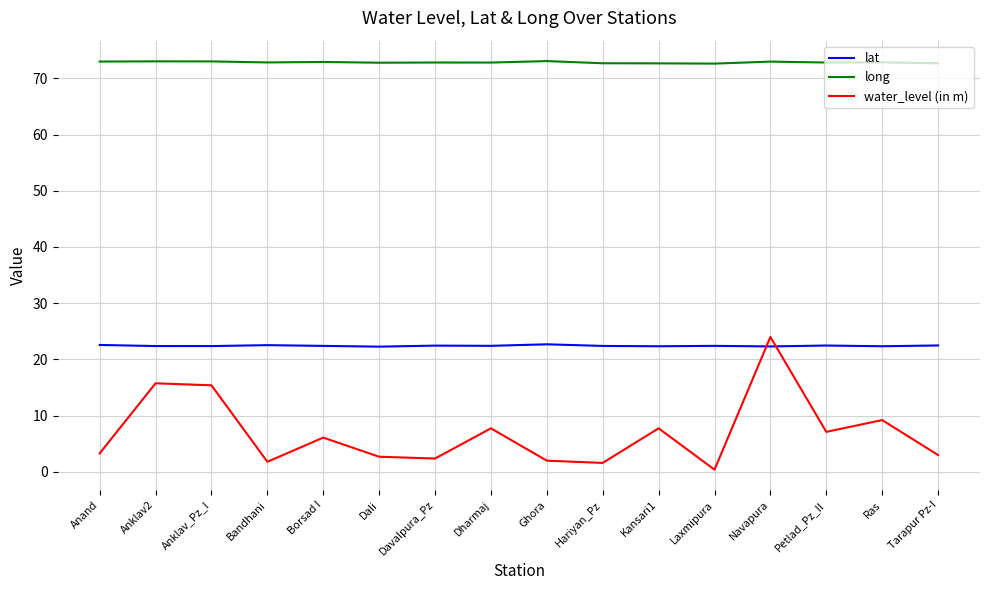

What position from the left is Borsad I?

5